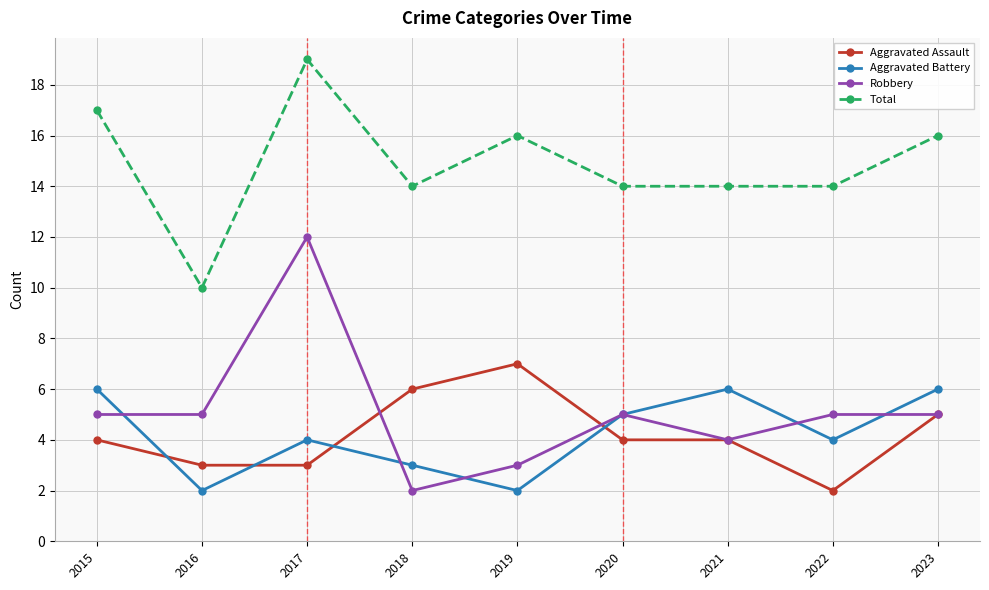

Which category has the highest value across all series?

2017